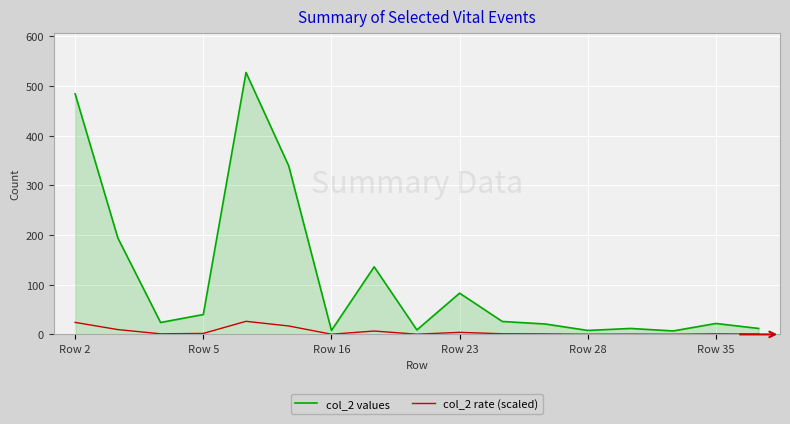

Rank the series by their maximum value, from lowest to highest.

col_2 rate (scaled), col_2 values